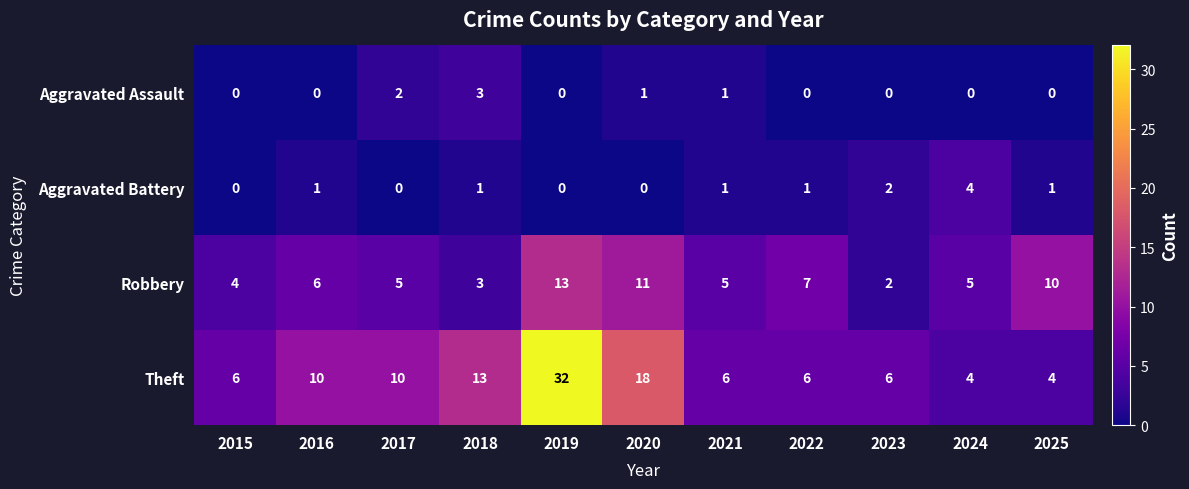

True or false: Theft has a value of 32 at 2019.

True